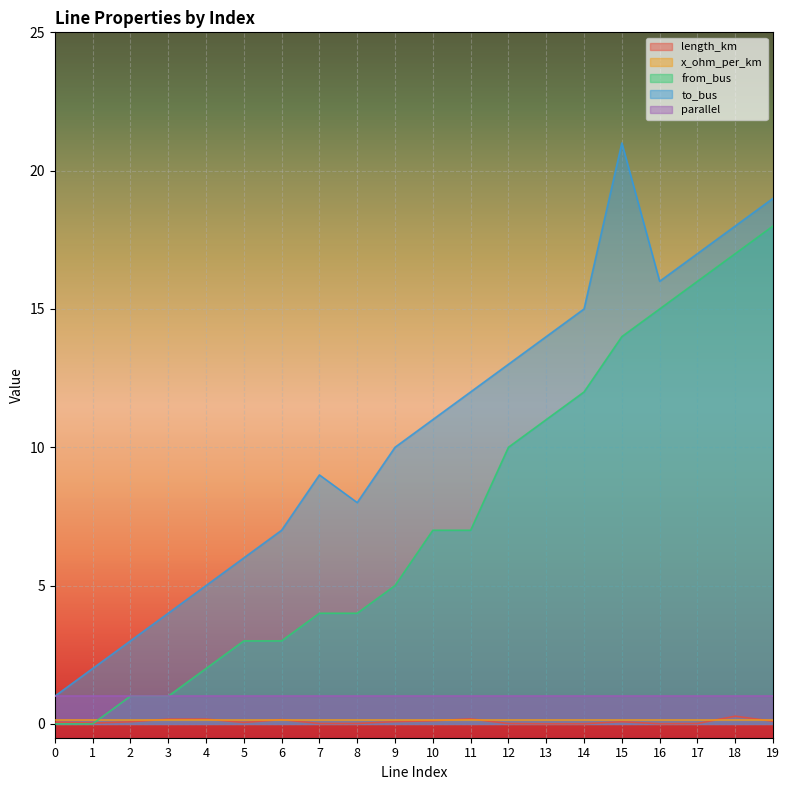

How many lines are shown in the chart?

5